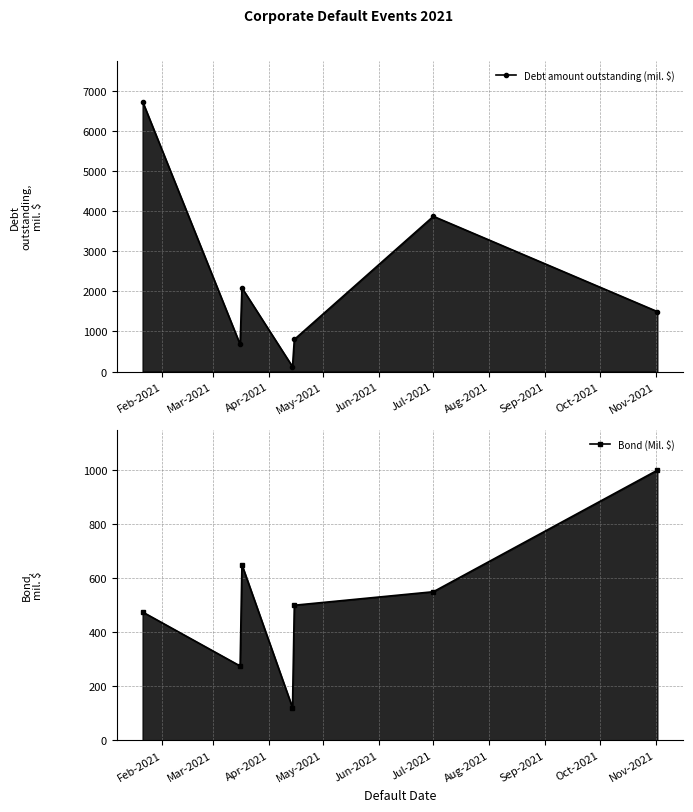

What value does the Debt amount outstanding (mil. $) series have at Mar-2021?

675.0